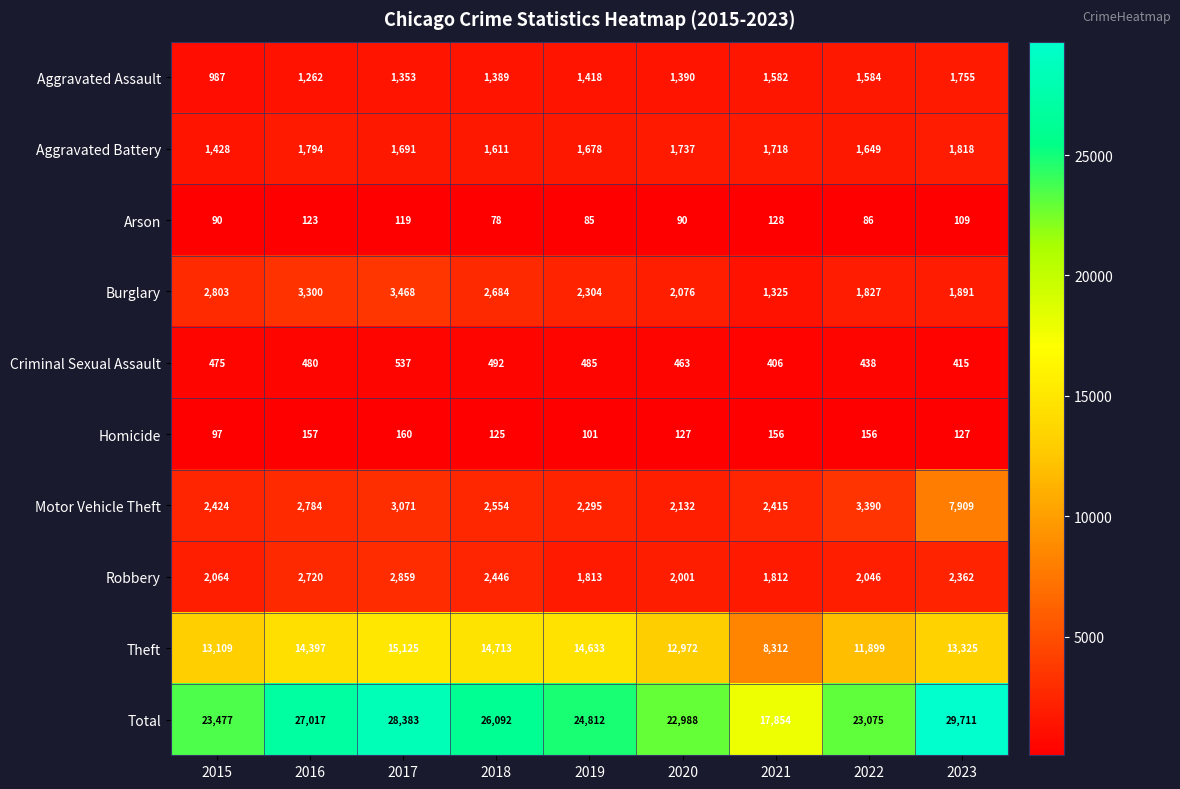

Rank the series at 2020 from lowest to highest value.

Arson, Homicide, Criminal Sexual Assault, Aggravated Assault, Aggravated Battery, Robbery, Burglary, Motor Vehicle Theft, Theft, Total